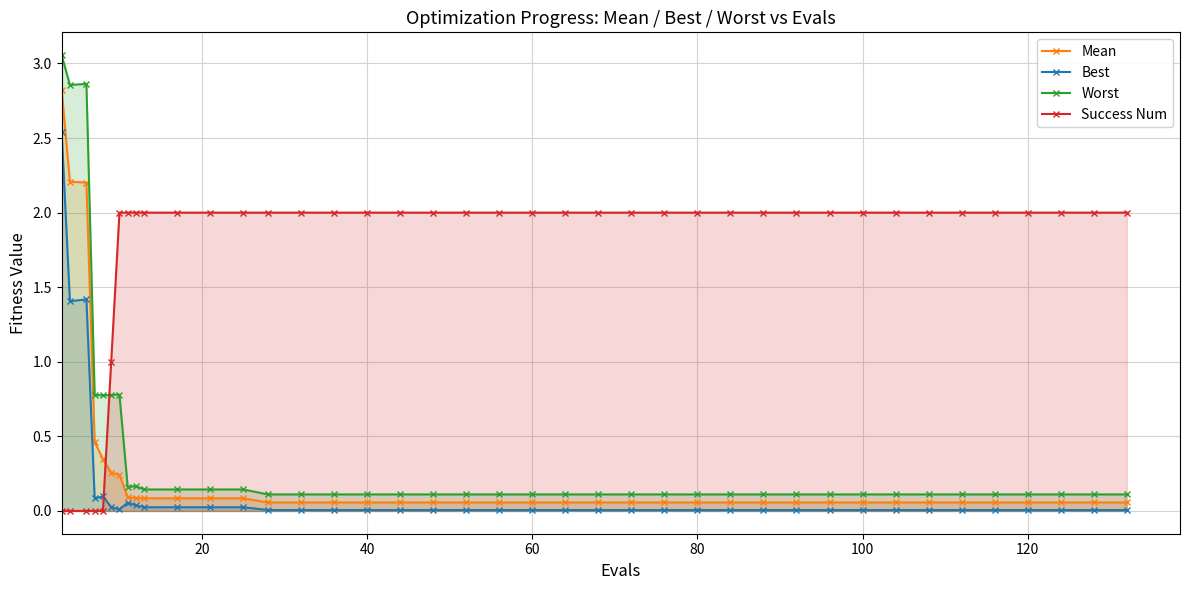

Count the number of categories in the chart.

40